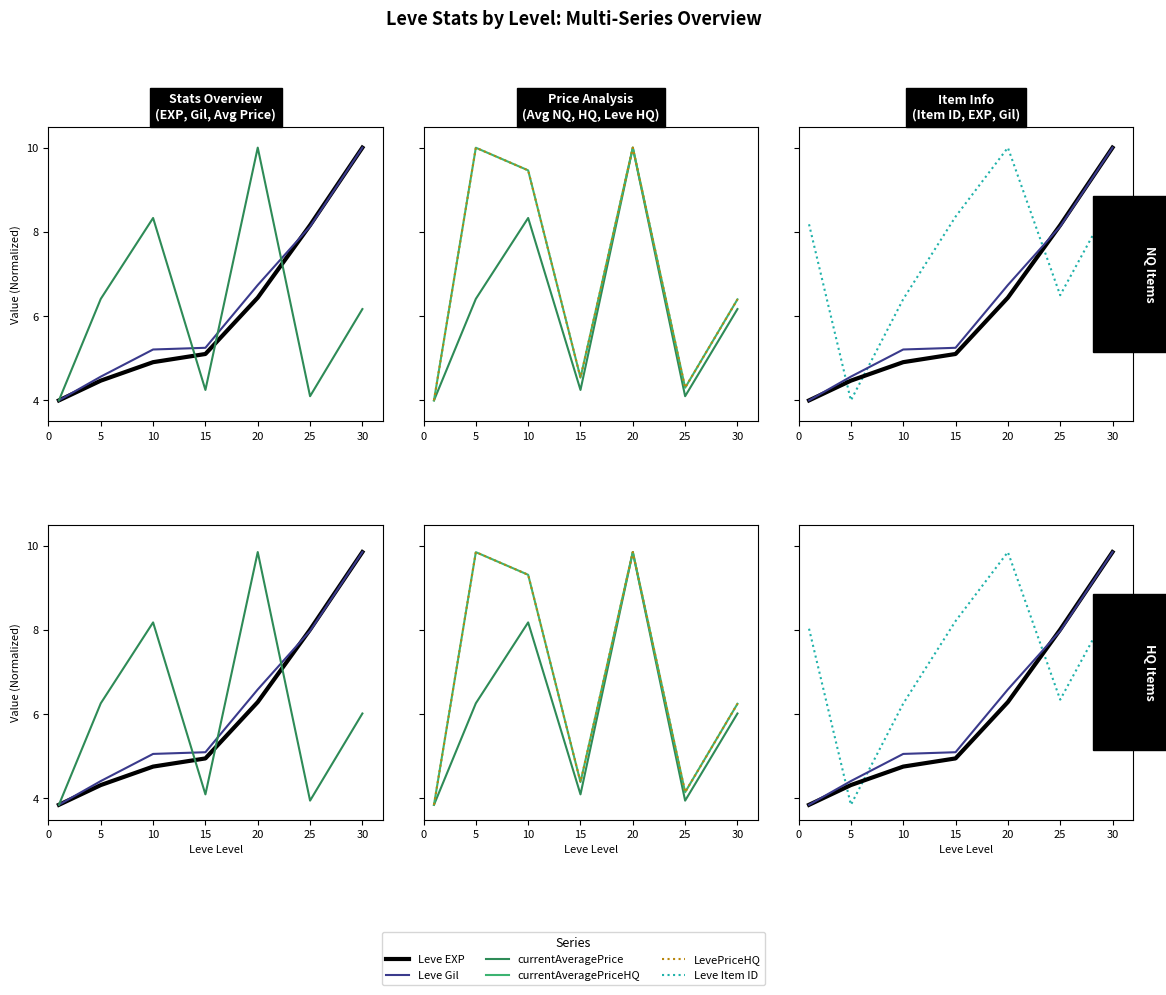

What are all the series names shown in the legend?

Leve EXP, Leve Gil, currentAveragePrice, currentAveragePriceHQ, LevePriceHQ, Leve Item ID